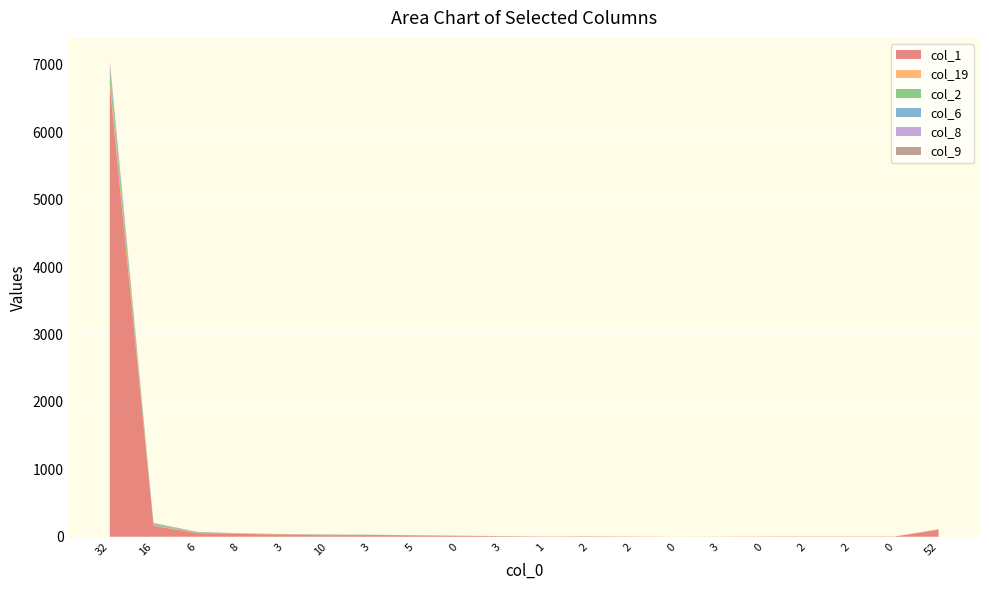

Reading left to right, transcribe all the data shown in this chart.

col_1: 6682	162	54	45	30	22	25	20	15	7	3	6	4	1	2	3	4	4	4	105
col_19: 67	6	5	0	4	1	0	0	0	1	0	1	0	0	0	1	0	0	1	3
col_2: 150	21	6	2	2	0	0	1	1	0	0	0	0	0	0	0	1	0	0	1
col_6: 59	2	4	1	1	3	3	0	0	1	1	0	0	0	0	0	0	0	0	0
col_8: 46	7	0	3	0	2	1	1	0	1	0	0	0	0	0	0	0	0	0	2
col_9: 43	7	4	0	4	6	1	0	0	0	0	0	0	0	0	0	0	0	0	1